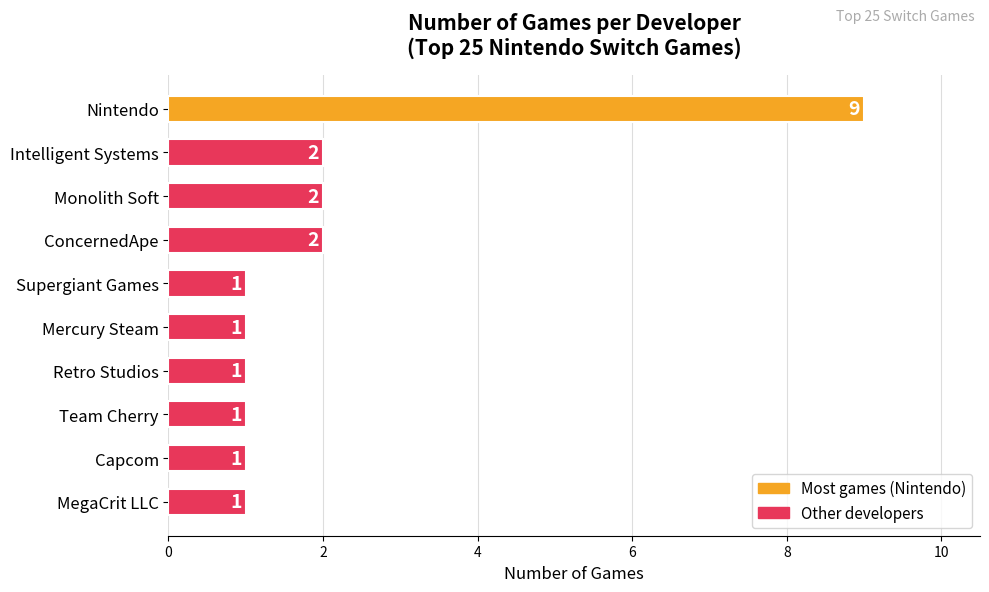

What is the ratio of the value at Supergiant Games to the value at ConcernedApe?

0.5